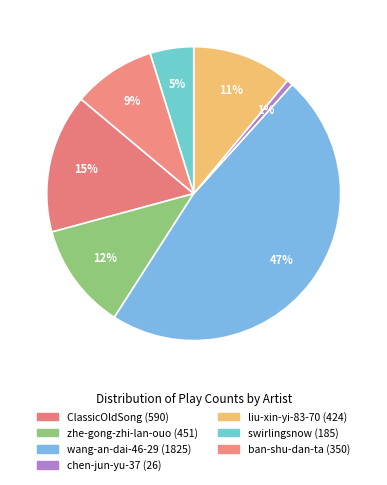

The liu-xin-yi-83-70 slice represents 11% of the pie. True or false?

True